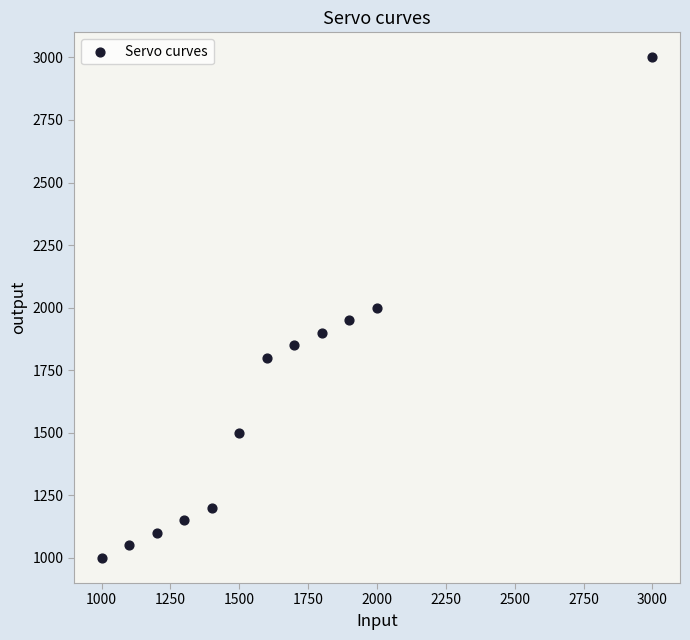

What is the average Y value?

1625